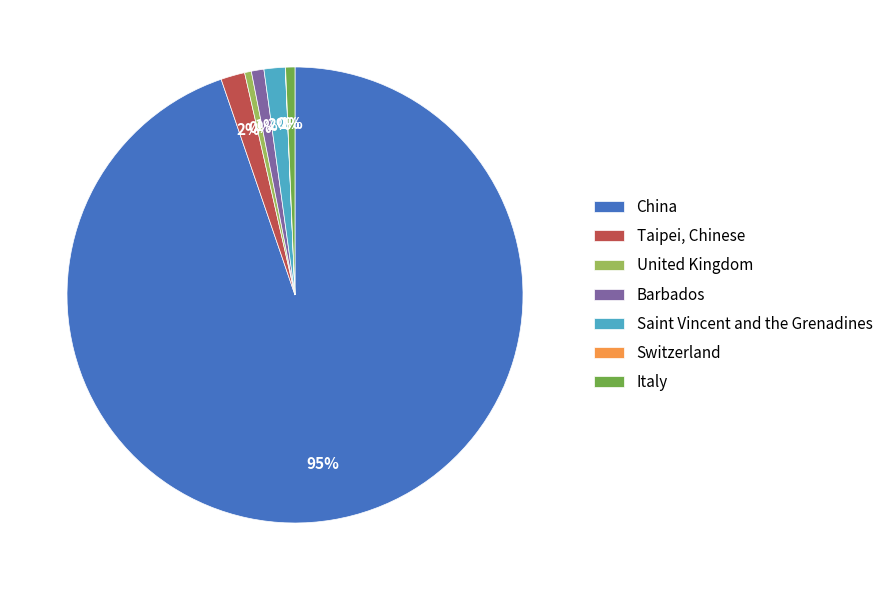

True or false: United Kingdom accounts for 11% of the total.

False